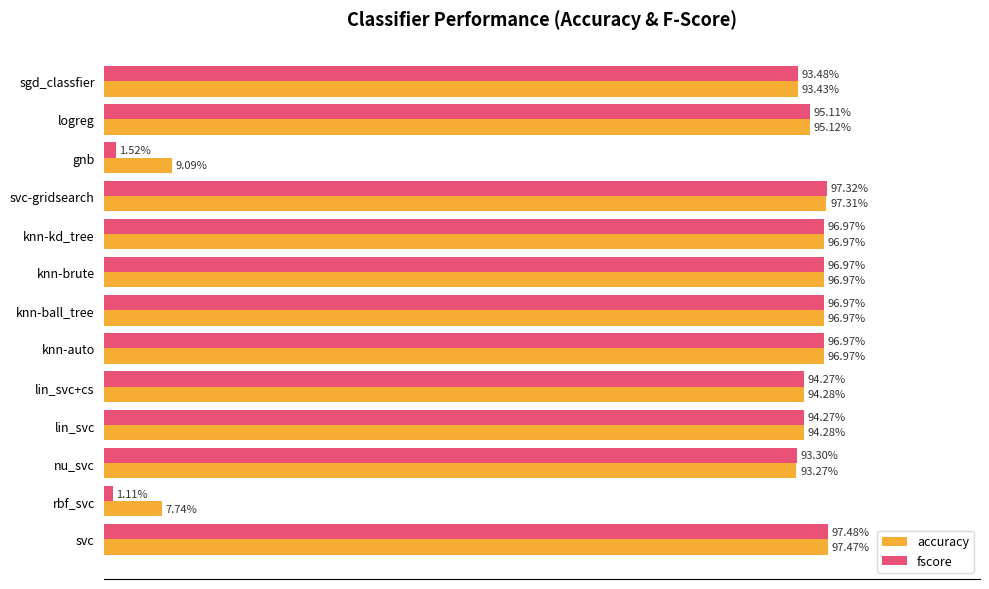

Rank the series by their maximum value, from highest to lowest.

fscore, accuracy